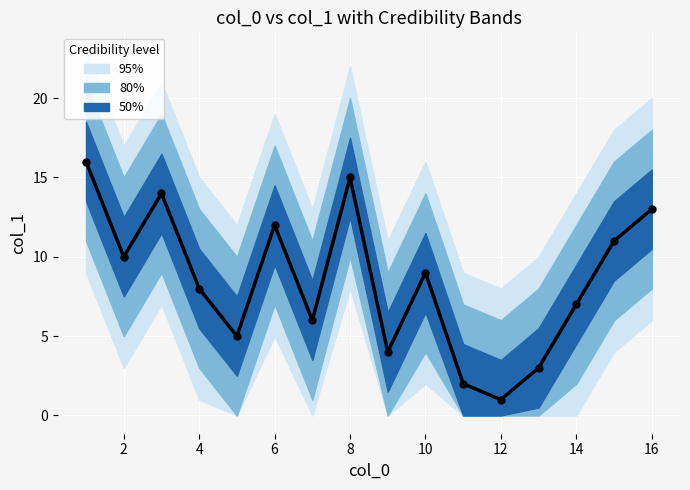

Between 16 and 14, which is larger?

16